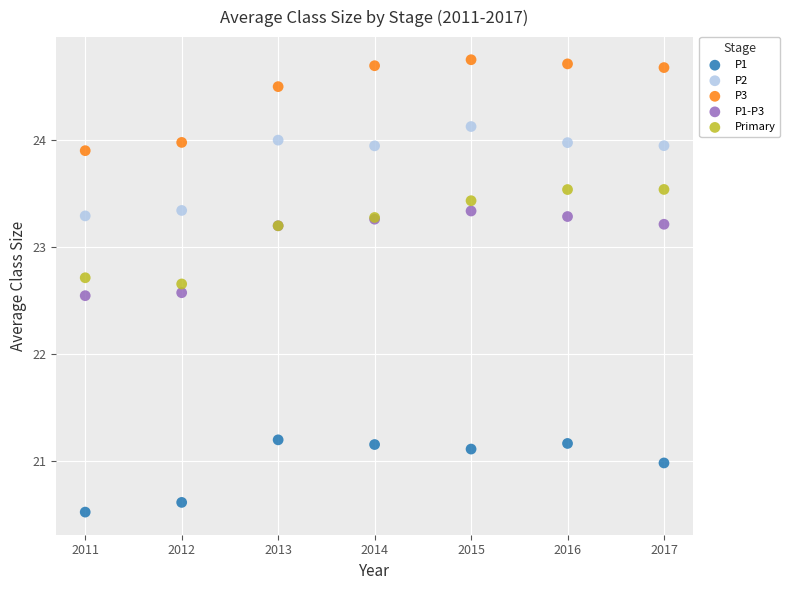

Which series contains the highest Y value?

P3